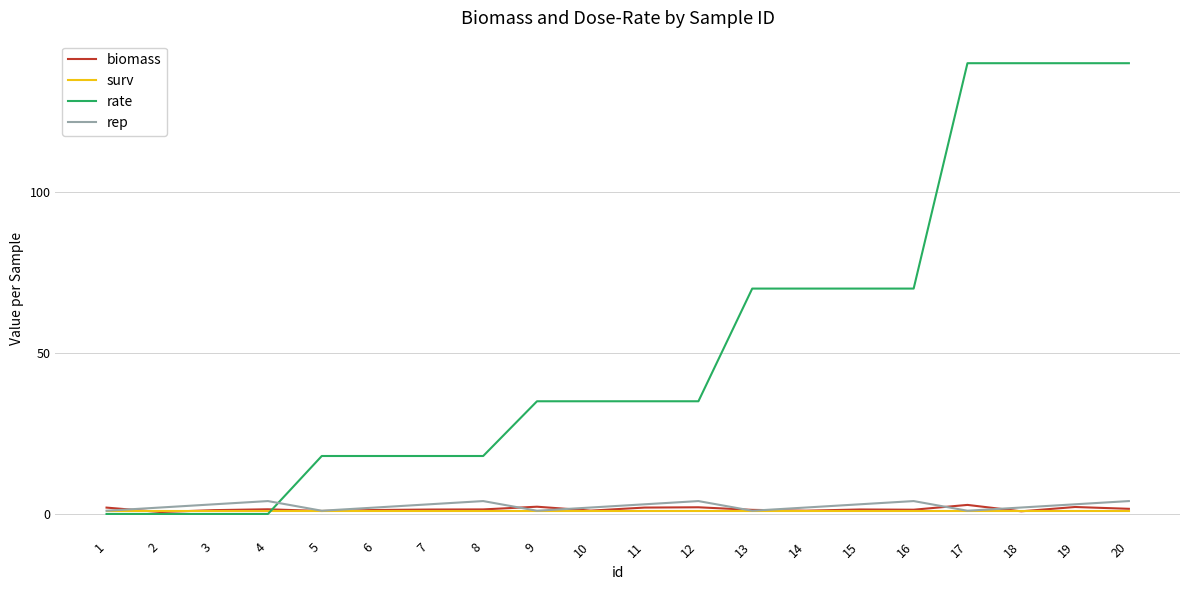

How many series are shown in this chart?

4